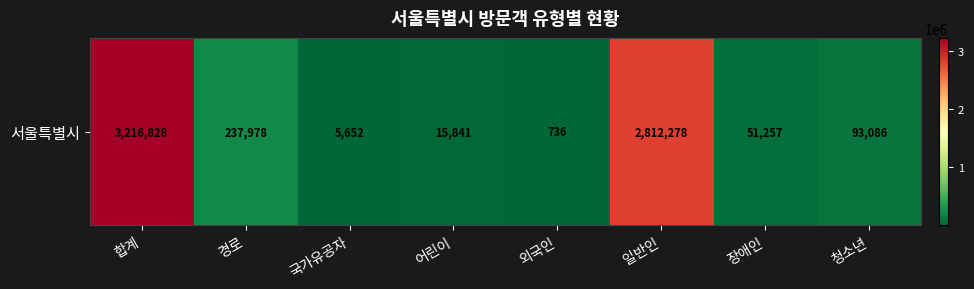

What is the difference between the values at 외국인 and 청소년?

92350